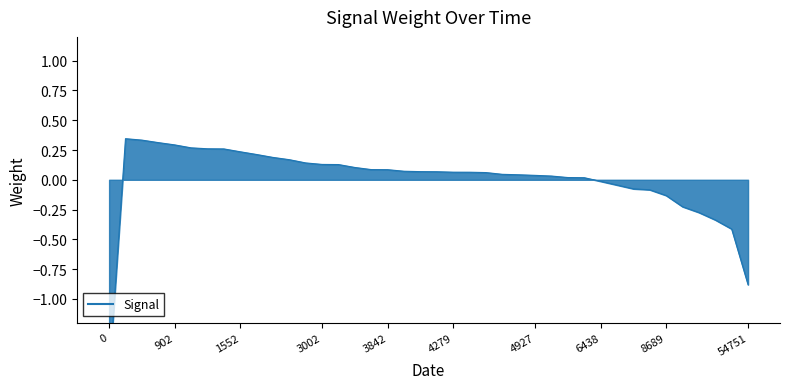

The value at 54751 is -0.9. True or false?

True